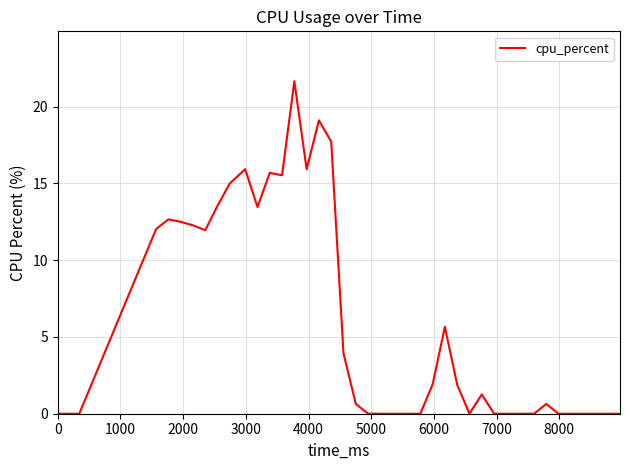

What is the maximum value shown in the chart?

21.7